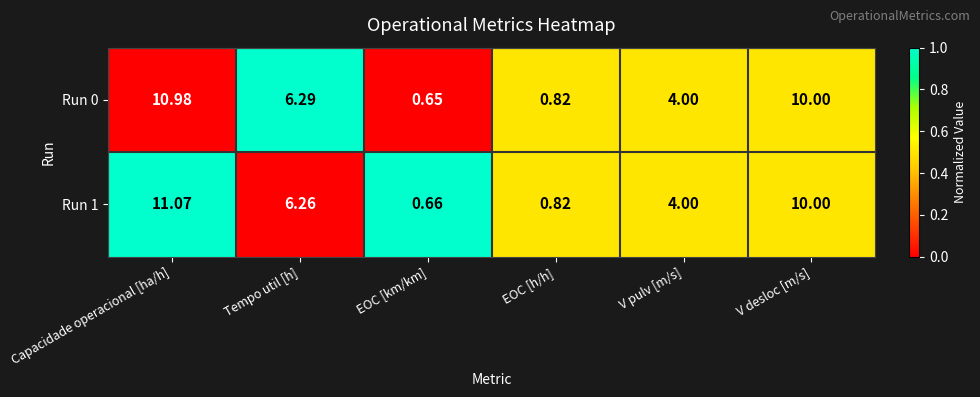

What is the greatest value displayed?

11.1